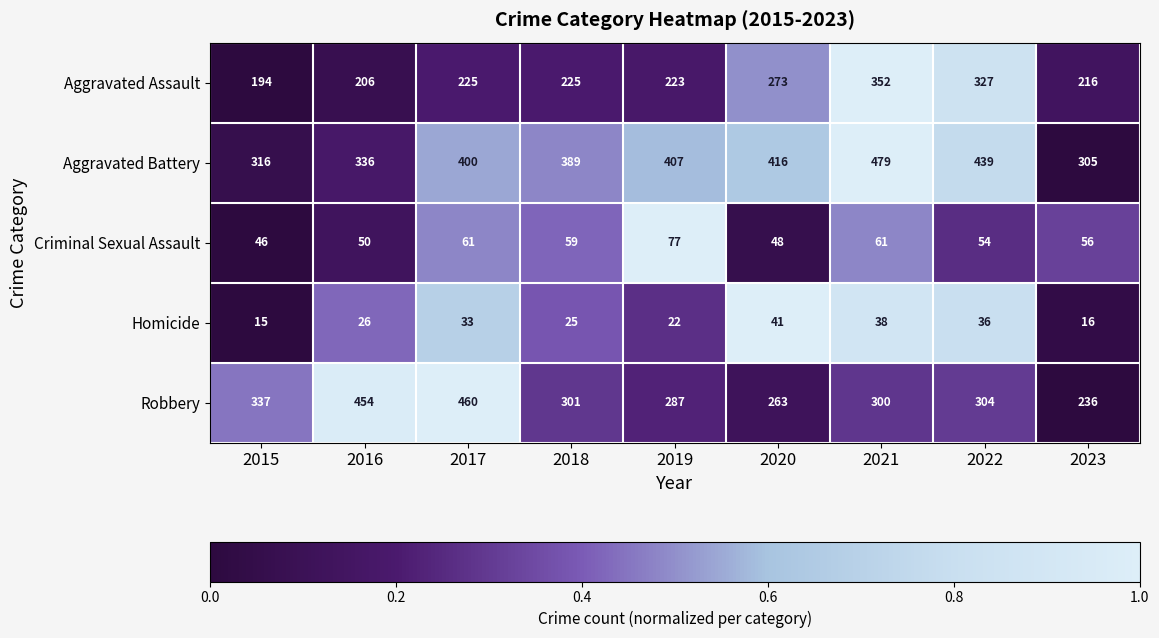

What is the spread (max minus min) of values at 2016?

428